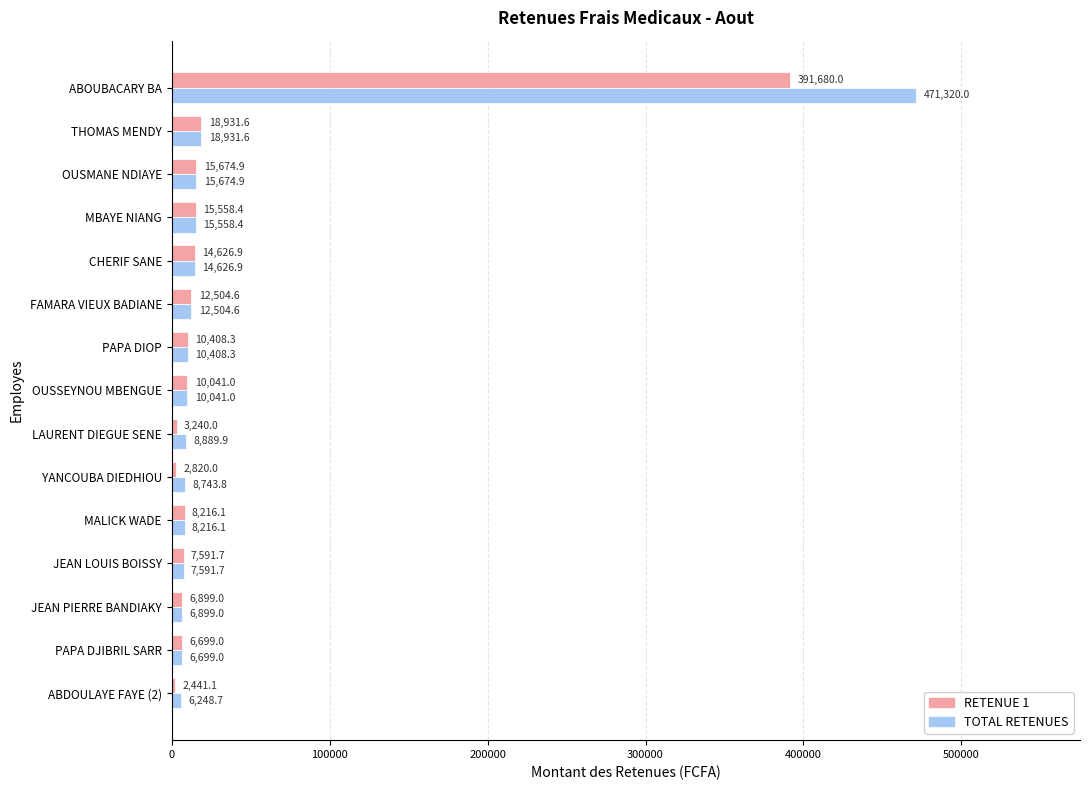

What is the maximum value for TOTAL RETENUES?

471320.0